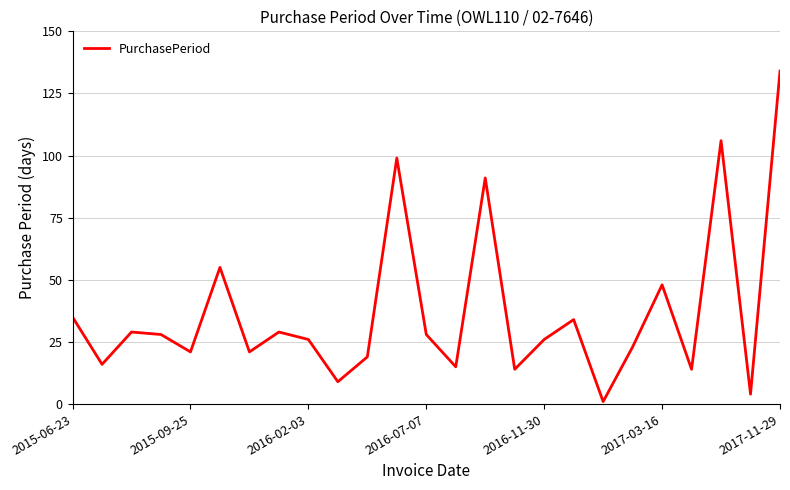

What is the greatest value displayed?

134